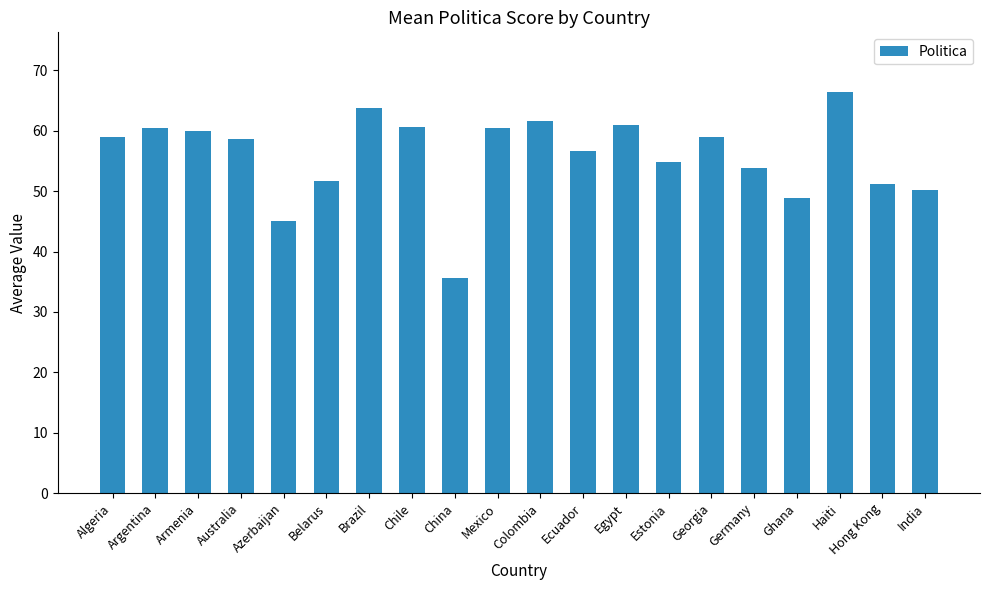

What position from the right is Haiti?

3